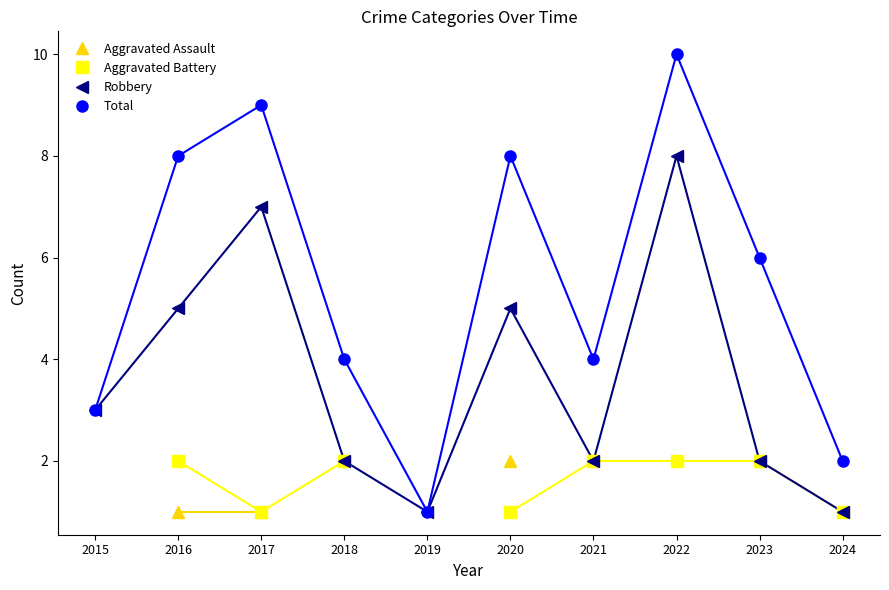

What are all the series names shown in the legend?

Aggravated Assault, Aggravated Battery, Robbery, Total